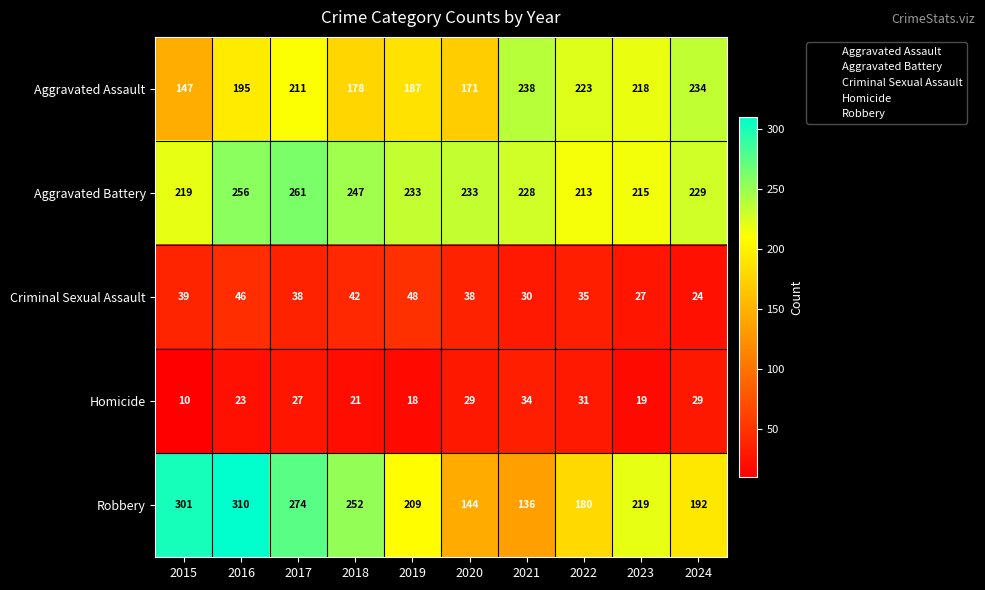

What is the difference between the maximum and minimum values in the Aggravated Battery series?

48